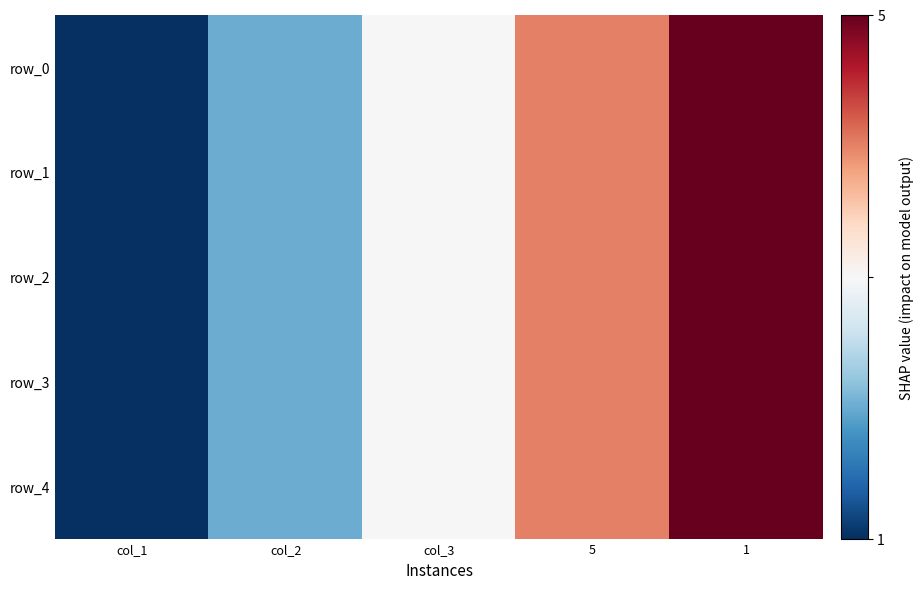

How many data points in row_4 are less than 3?

2